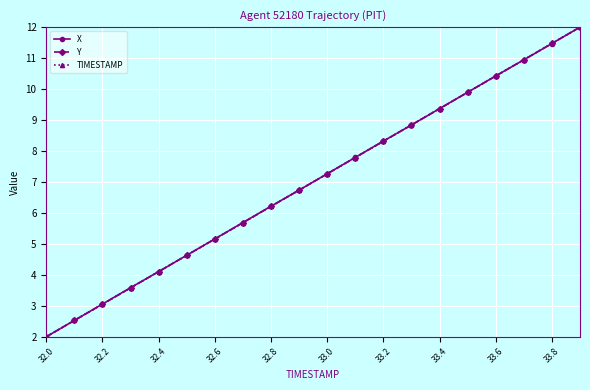

What is the minimum value for X?

2.0